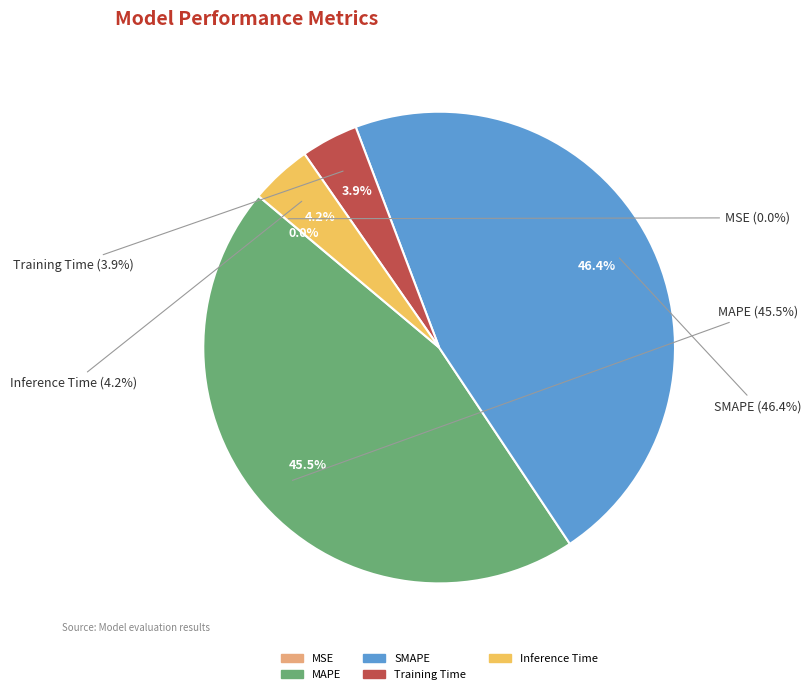

What is the change in value from MSE to MAPE?

+4.1